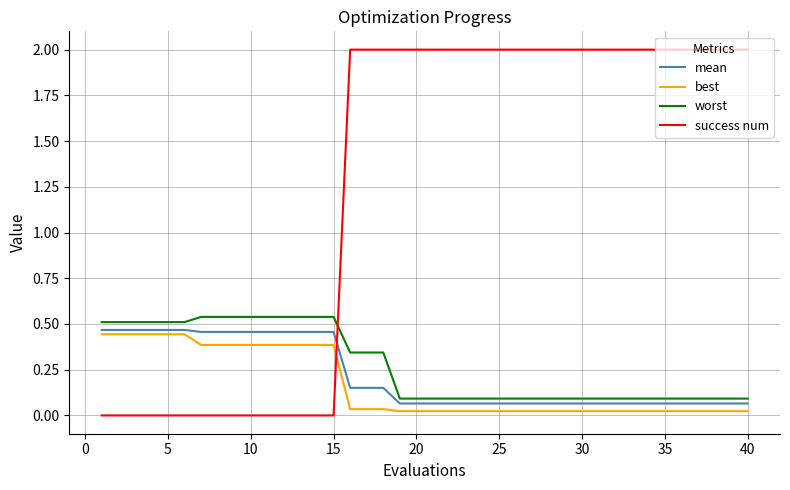

What is the difference between the maximum and minimum values in the success num series?

2.0